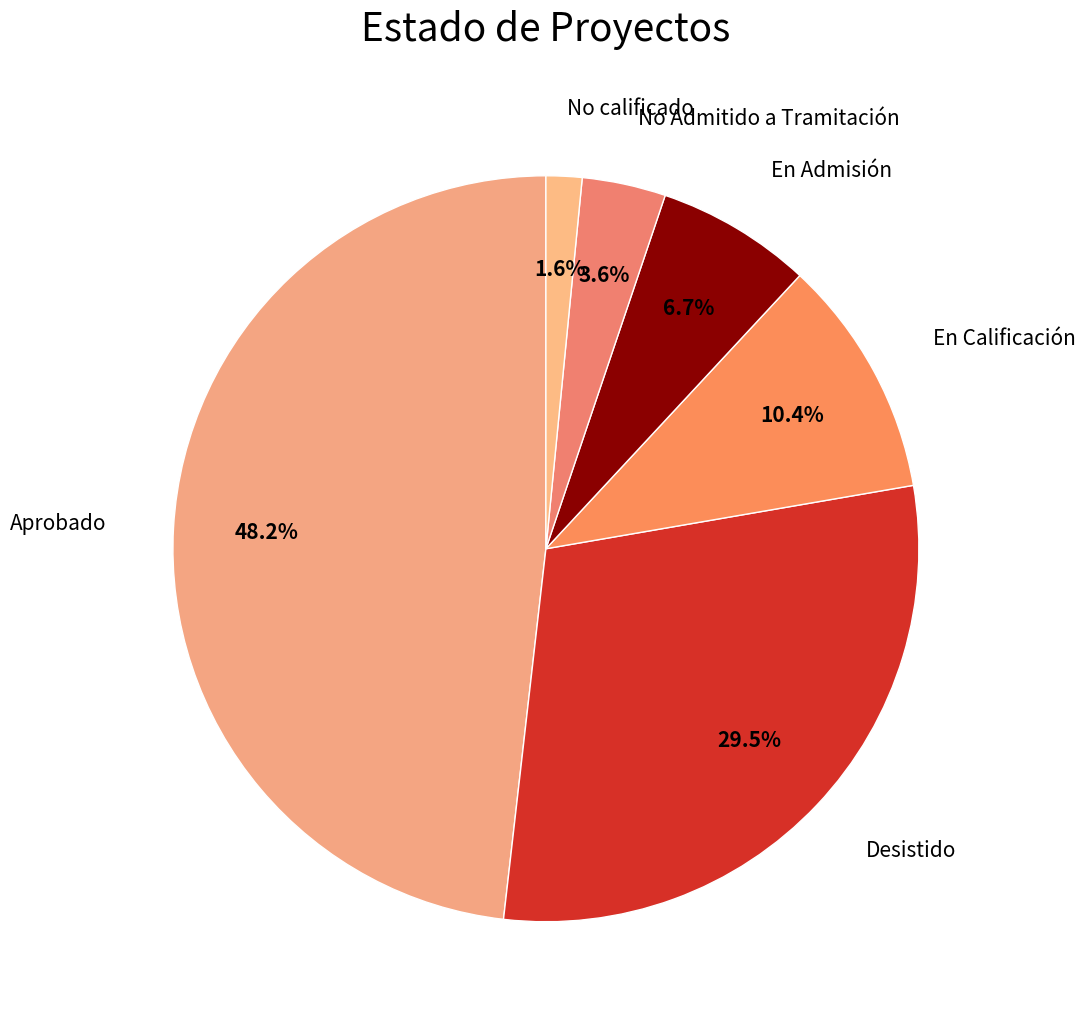

Does any single category account for the majority?

No